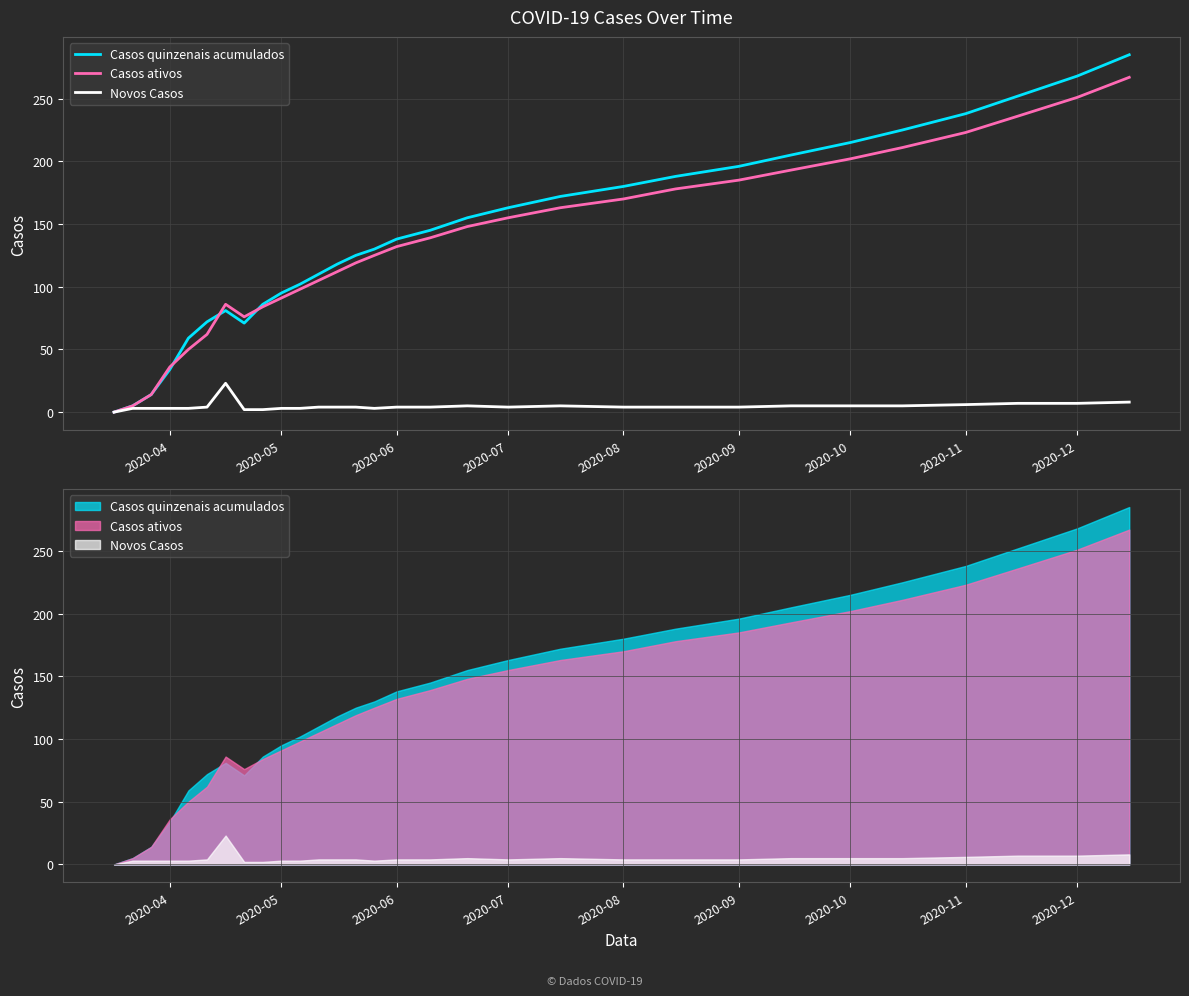

True or false: Novos Casos and Casos quinzenais acumulados cross at least once.

False